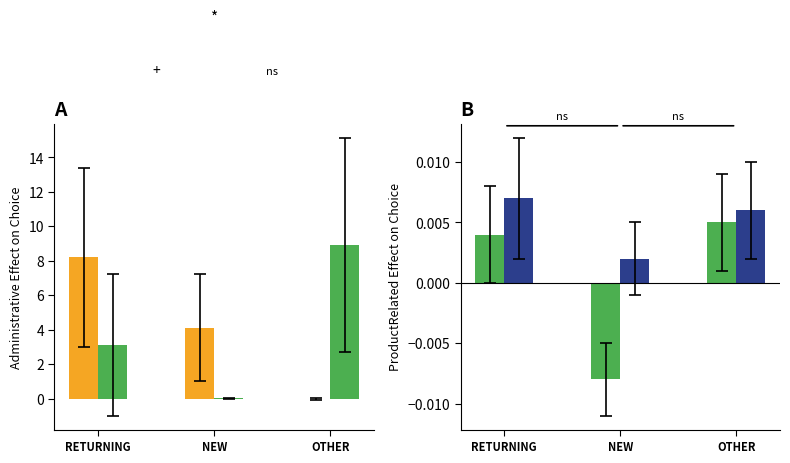

Which has a higher value, NEW or RETURNING?

RETURNING